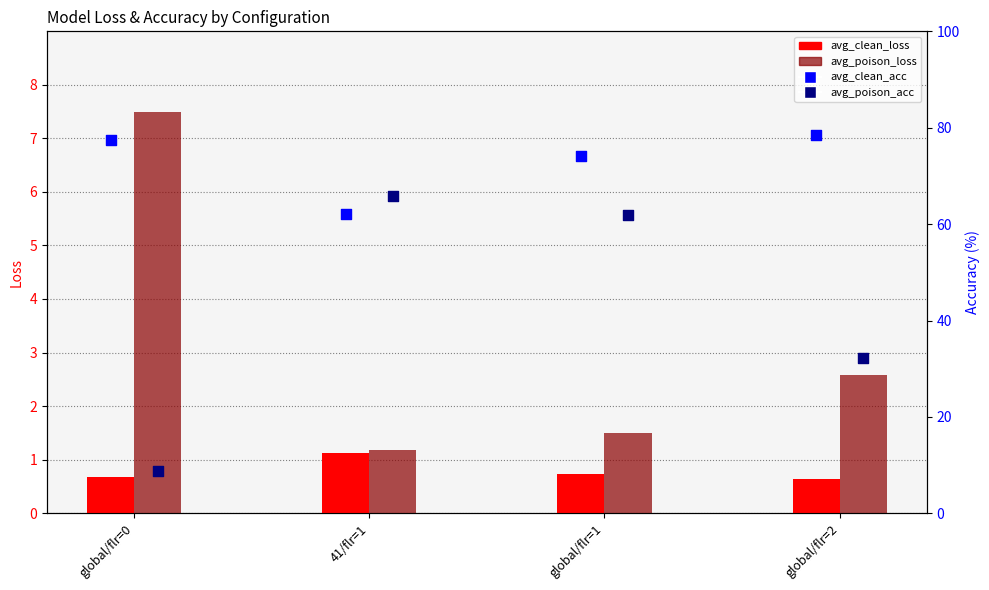

Which series contains the highest Y value?

avg_clean_acc